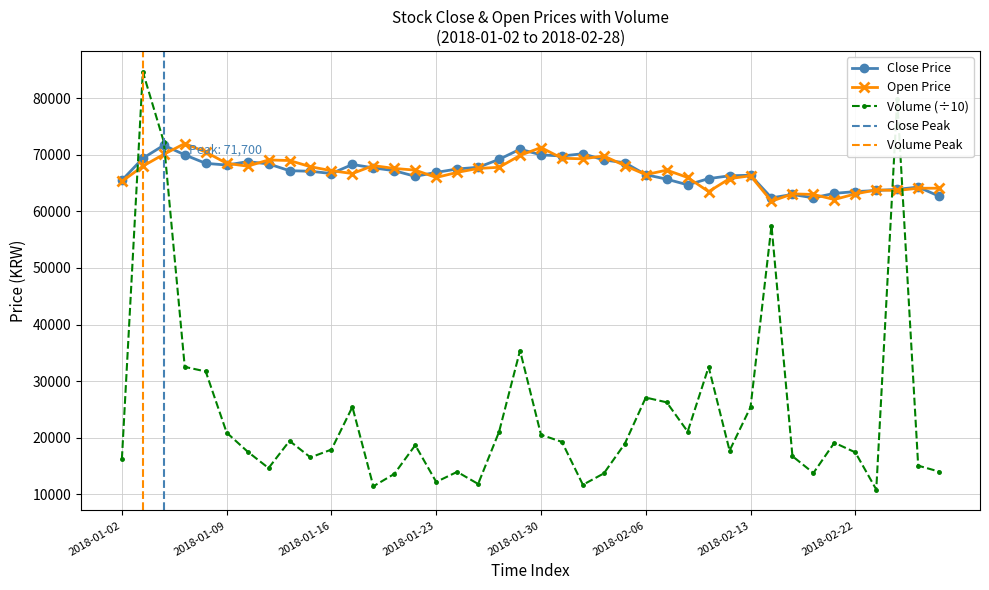

Which category has the lowest value in the Open series?

2018-02-14